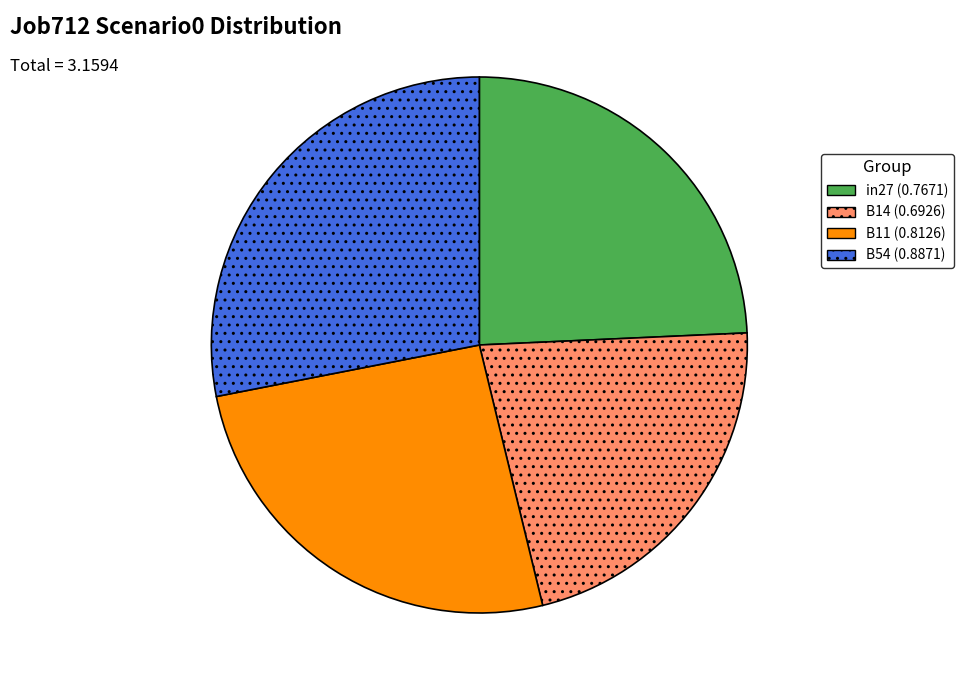

Does any single category account for the majority?

No